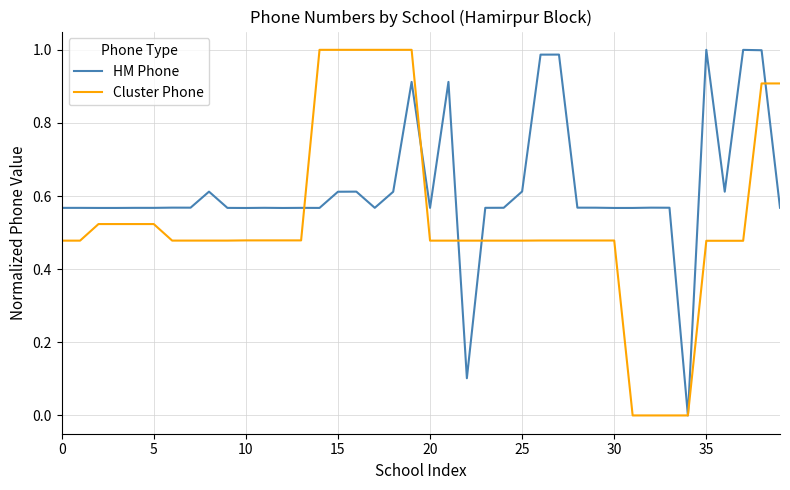

Which series has the largest total across all categories?

HM Phone